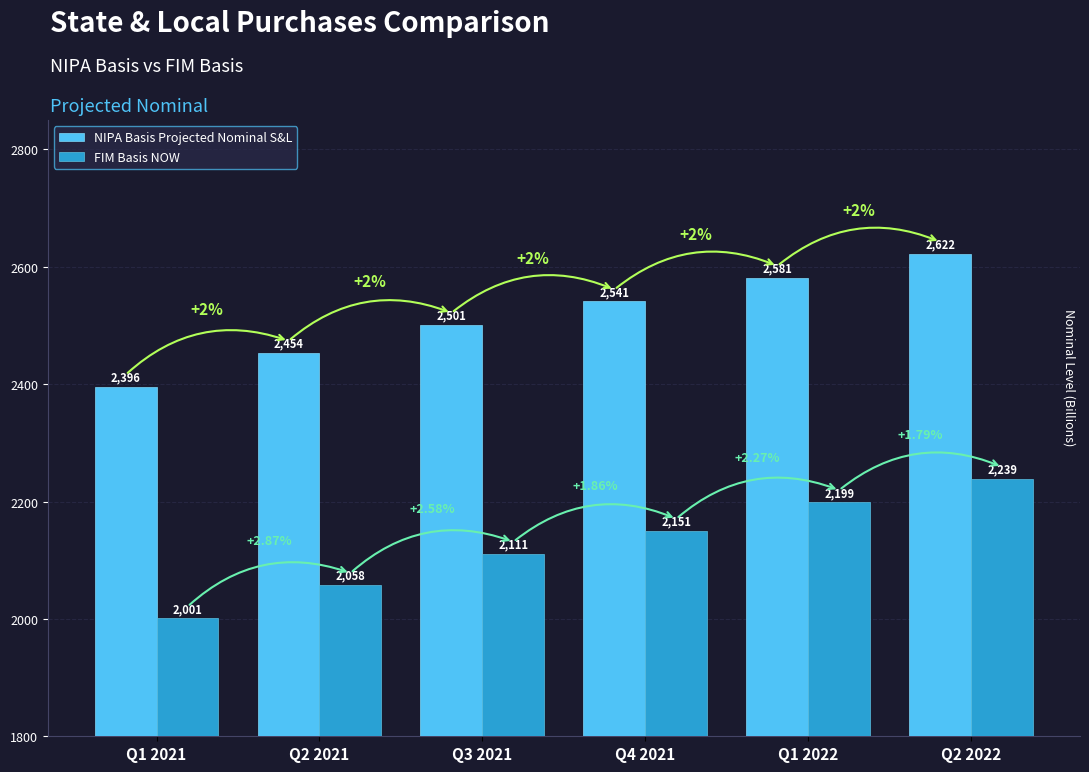

Is it true that FIM Basis NOW equals 2058.1 at Q2 2021?

True